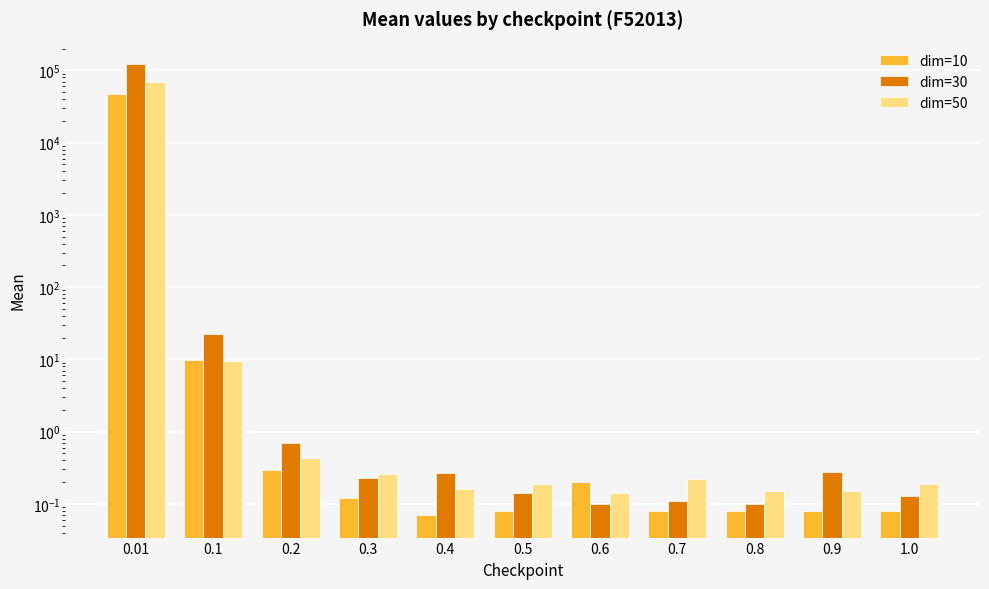

How many groups of bars are there?

11